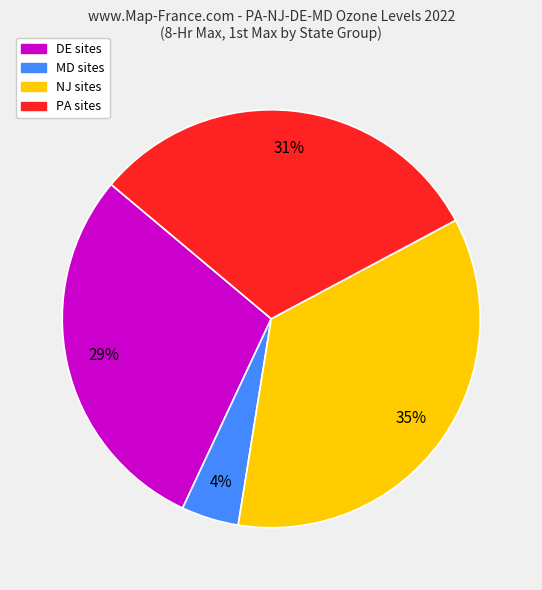

Does DE sites represent more than half of the total?

No